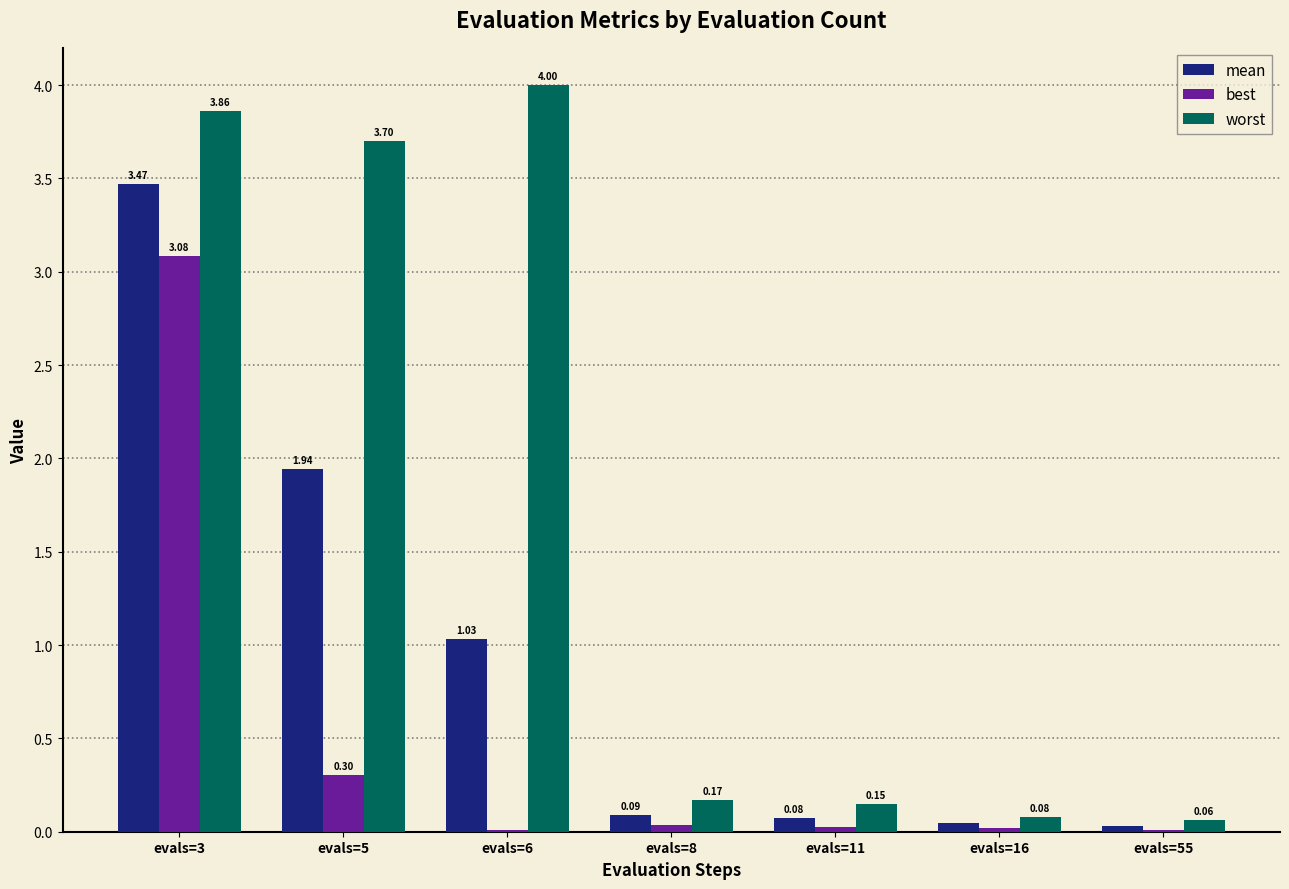

Does the chart contain stacked bars?

No